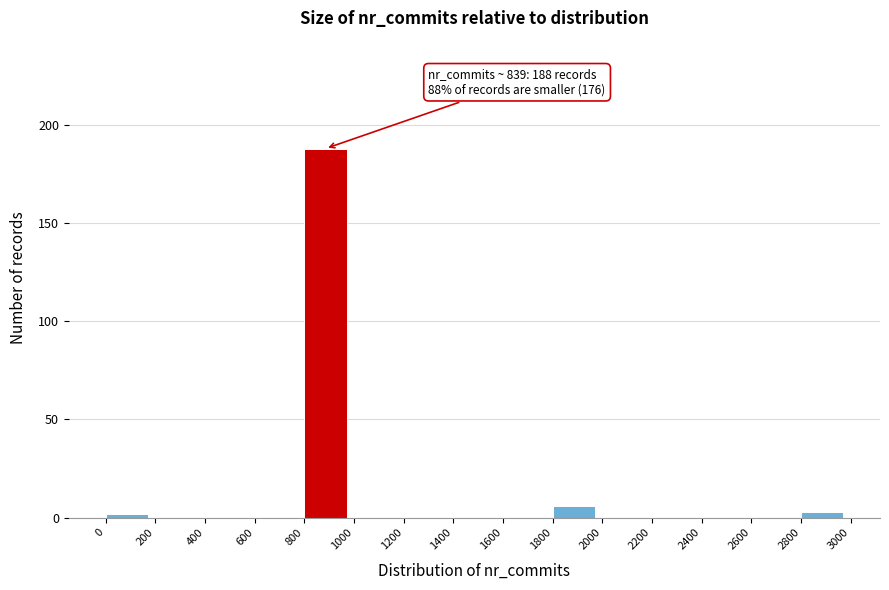

Over which range of the x-axis is the bar tallest?

800 to 1000